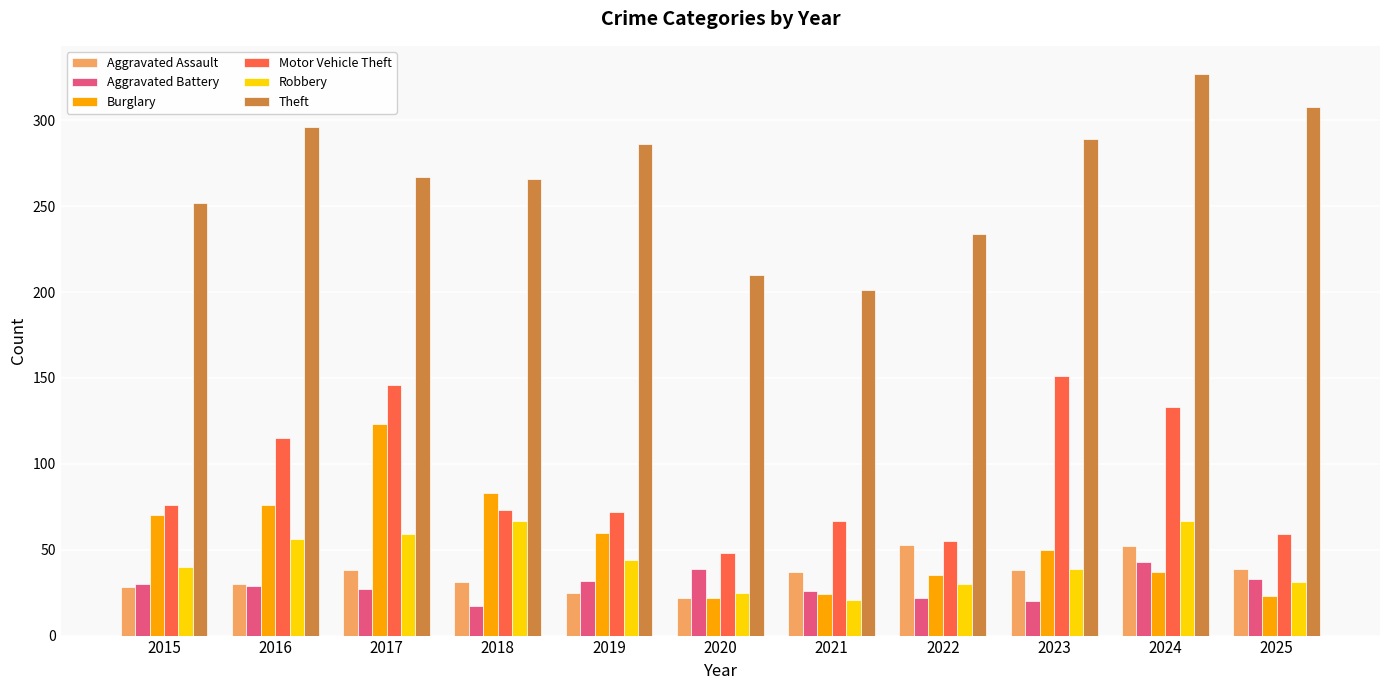

The value of Aggravated Battery at 2023 is 20. True or false?

True